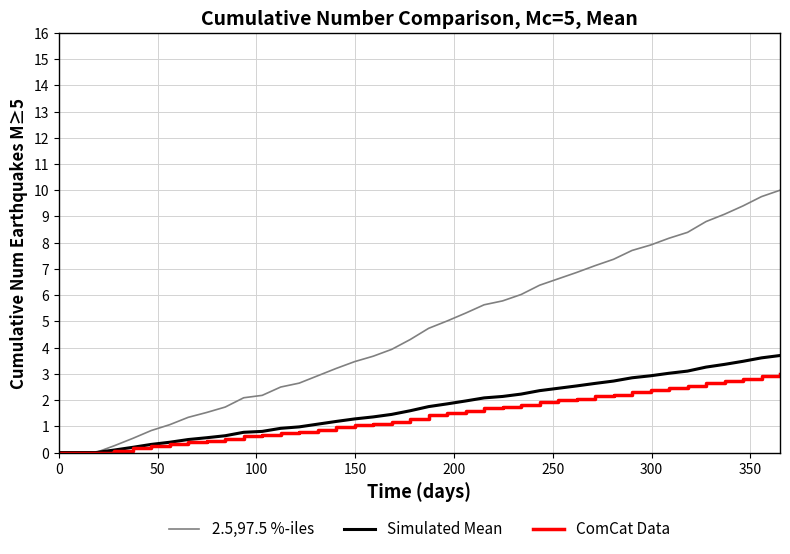

Which series has the largest total across all categories?

2.5,97.5 %-iles